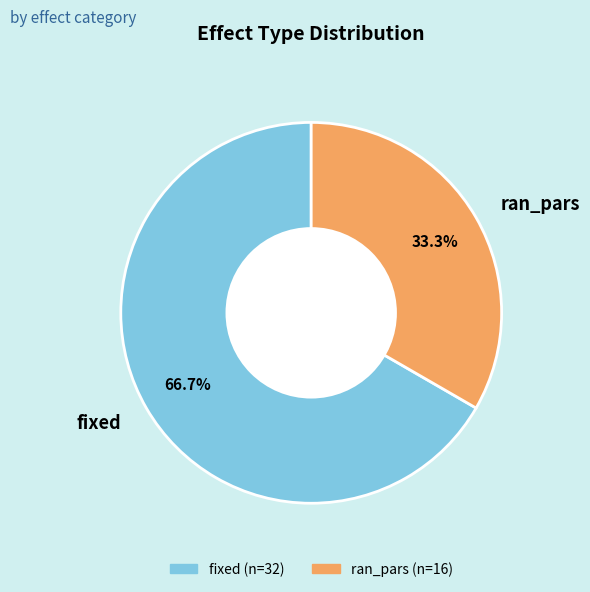

Which slice represents more than half of the pie?

fixed